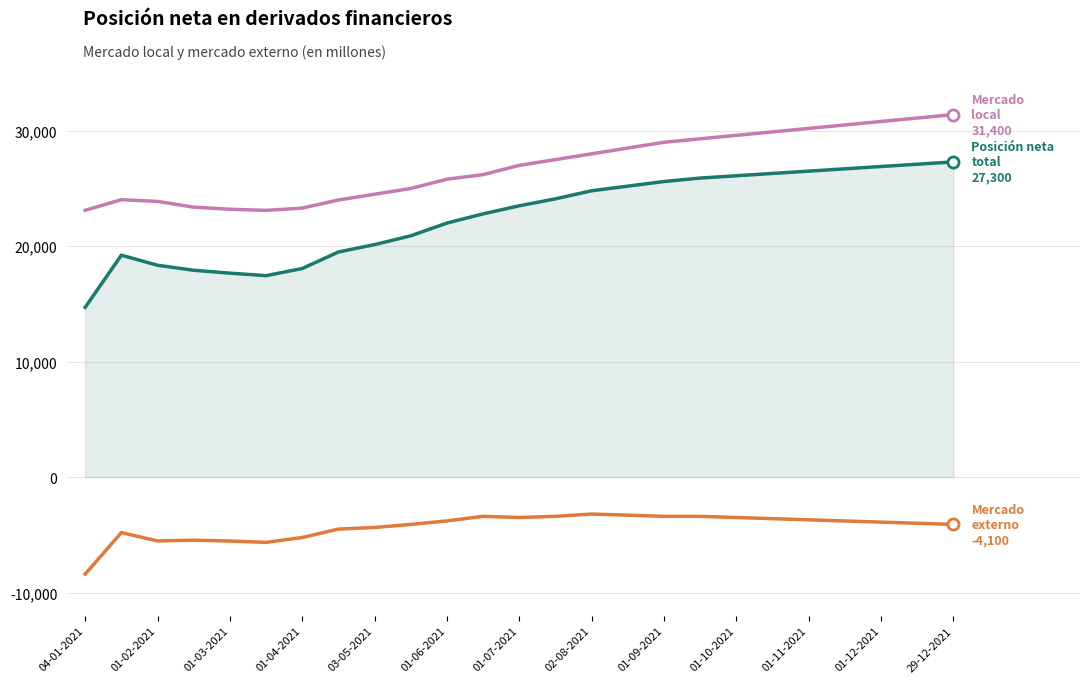

What is the smallest value displayed?

-8405